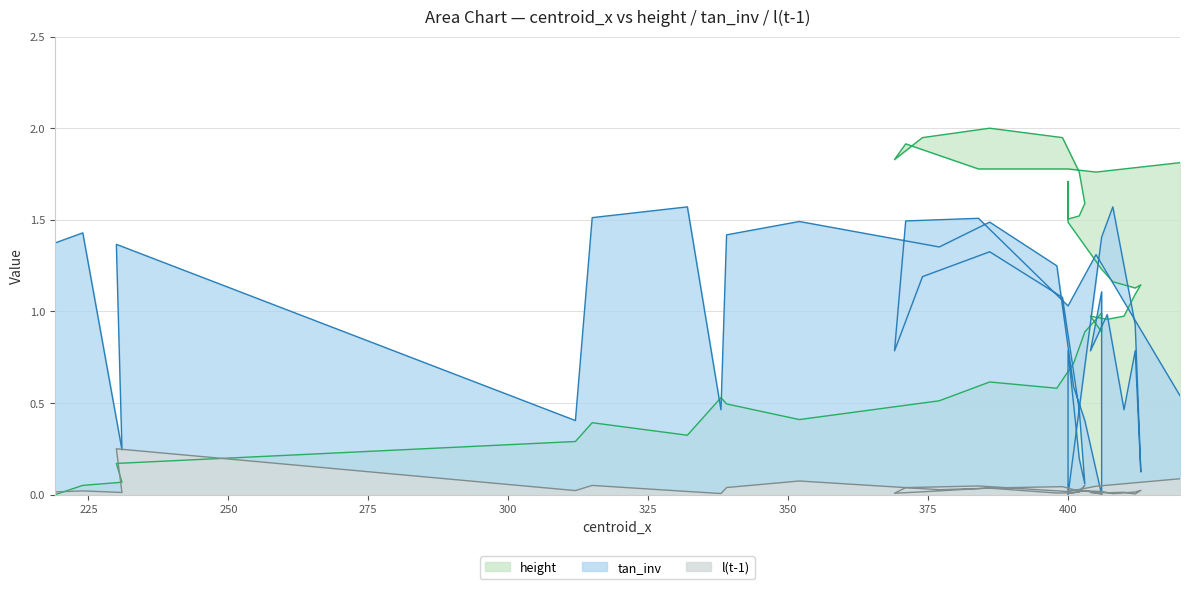

Reading left to right, list all the values displayed in this chart.

tan_inv: 219=1.4	224=1.4	231=0.2	230=1.4	312=0.4	315=1.5	332=1.6	338=0.5	339=1.4	352=1.5	377=1.4	386=1.5	398=1.2	401=0.6	403=0.4	406=0.0	406=1.1	404=0.8	407=1.0	410=0.5	412=0.8	413=0.1	412=0.9	408=1.6	406=1.4	400=0.0	400=0.0	400=0.8	402=0.2	403=0.1	402=0.5	399=1.1	386=1.3	374=1.2	369=0.8	371=1.5	384=1.5	400=1.0	405=1.3	420=0.5
l(t-1): 219=0.0	224=0.0	231=0.0	230=0.3	312=0.0	315=0.1	332=0.0	338=0.0	339=0.0	352=0.1	377=0.0	386=0.0	398=0.0	401=0.0	403=0.0	406=0.0	406=0.0	404=0.0	407=0.0	410=0.0	412=0.0	413=0.0	412=0.0	408=0.0	406=0.0	400=0.0	400=0.0	400=0.0	402=0.0	403=0.1	402=0.0	399=0.0	386=0.0	374=0.0	369=0.0	371=0.0	384=0.0	400=0.0	405=0.0	420=0.1
height: 219=0.0	224=0.1	231=0.1	230=0.2	312=0.3	315=0.4	332=0.3	338=0.5	339=0.5	352=0.4	377=0.5	386=0.6	398=0.6	401=0.7	403=0.9	406=1.0	406=0.9	404=1.0	407=1.0	410=1.0	412=1.1	413=1.1	412=1.1	408=1.2	406=1.2	400=1.5	400=1.7	400=1.5	402=1.5	403=1.6	402=1.8	399=1.9	386=2.0	374=1.9	369=1.8	371=1.9	384=1.8	400=1.8	405=1.8	420=1.8